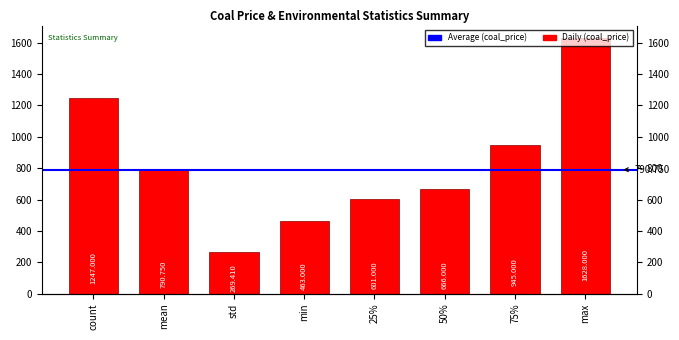

Reading left to right, transcribe all the data shown in this chart.

count=1247.0	mean=790.8	std=269.4	min=463.0	25%=601.0	50%=666.0	75%=945.0	max=1628.0